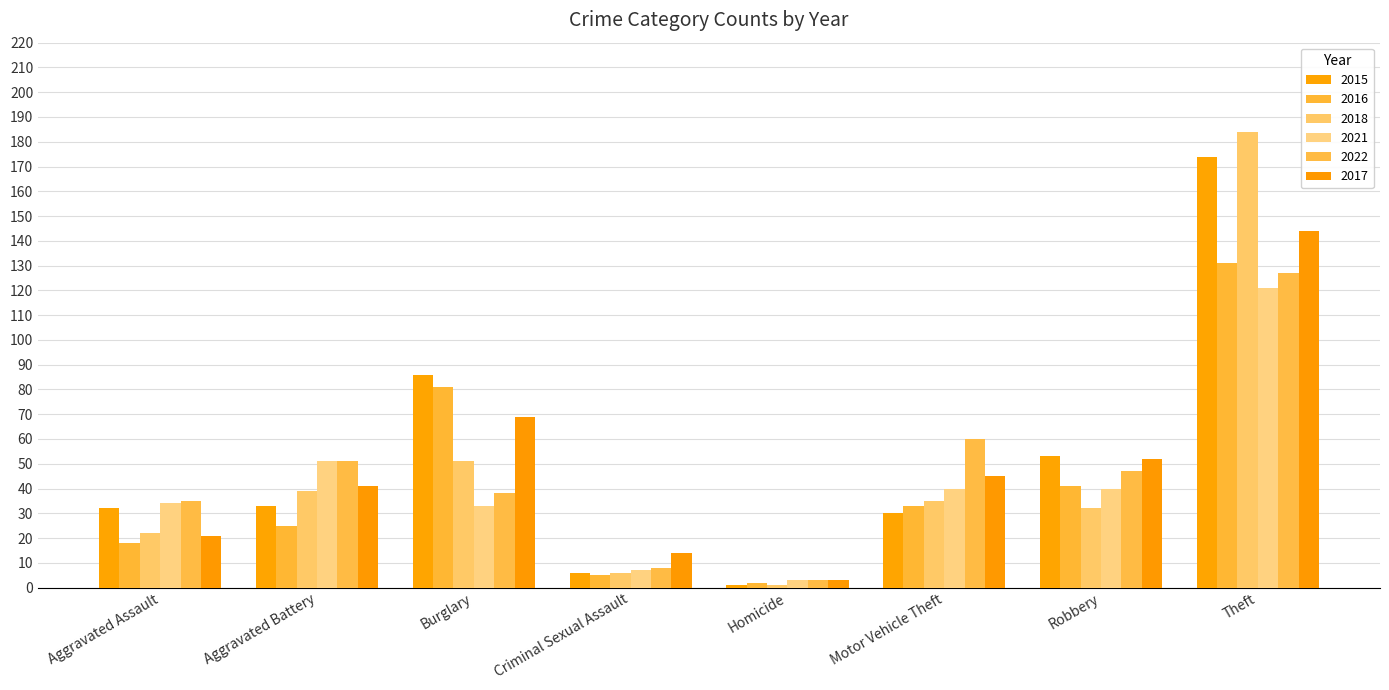

Count the number of categories in the chart.

8